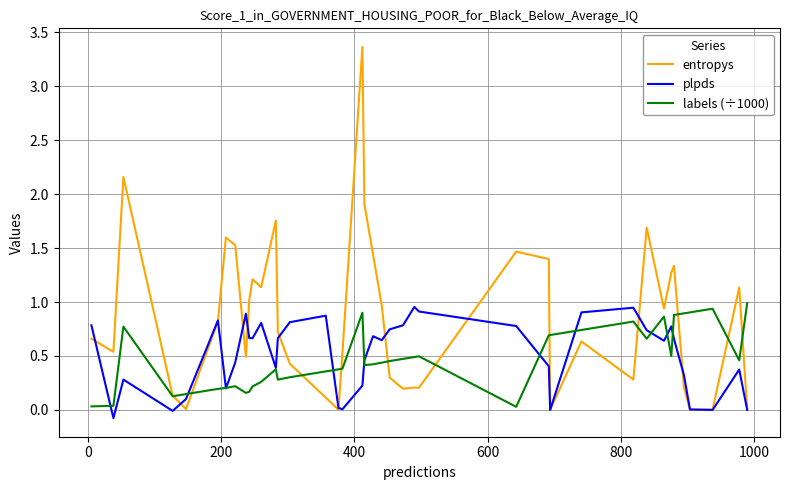

True or false: entropys has more than 1 points higher than both neighbors.

True